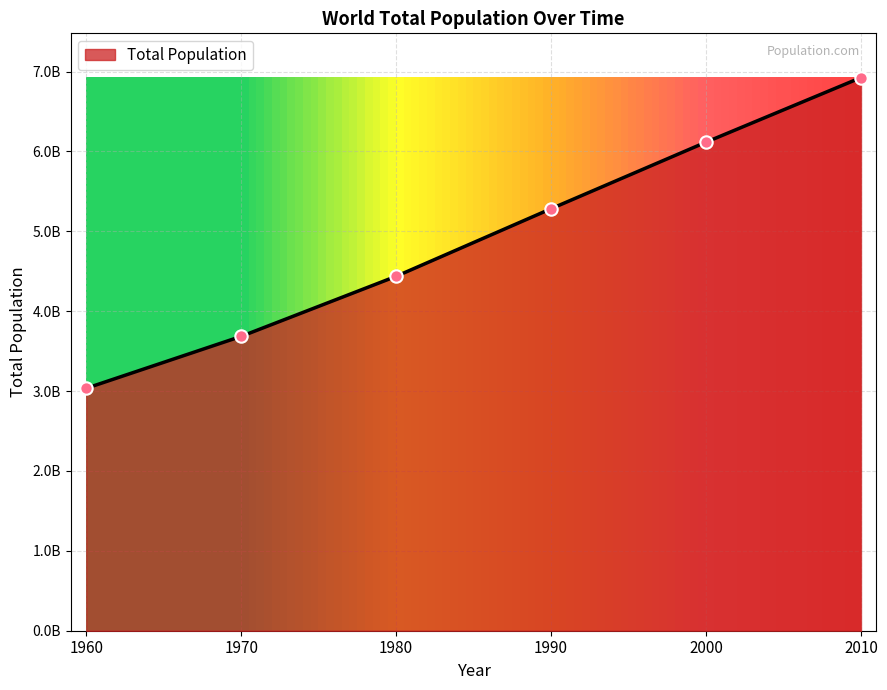

What is the ratio of the value at 2010 to the value at 2000?

1.1